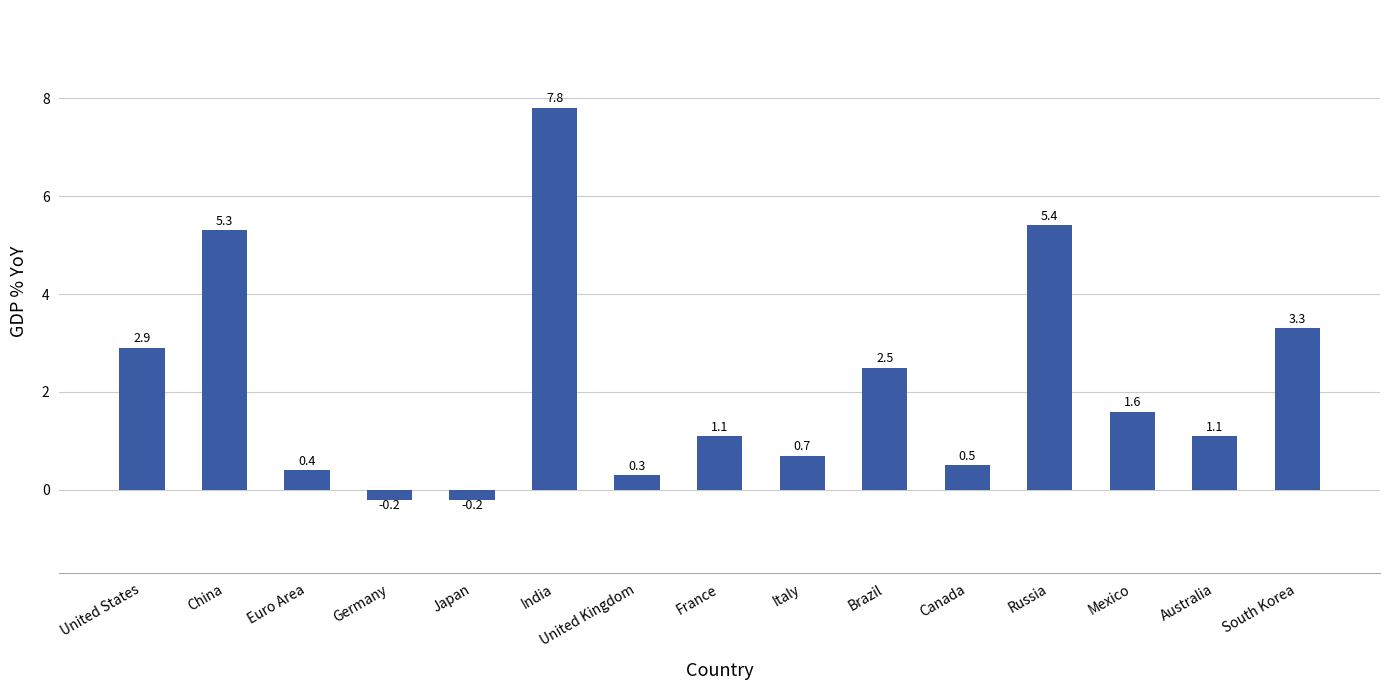

Read the value at Germany.

-0.2